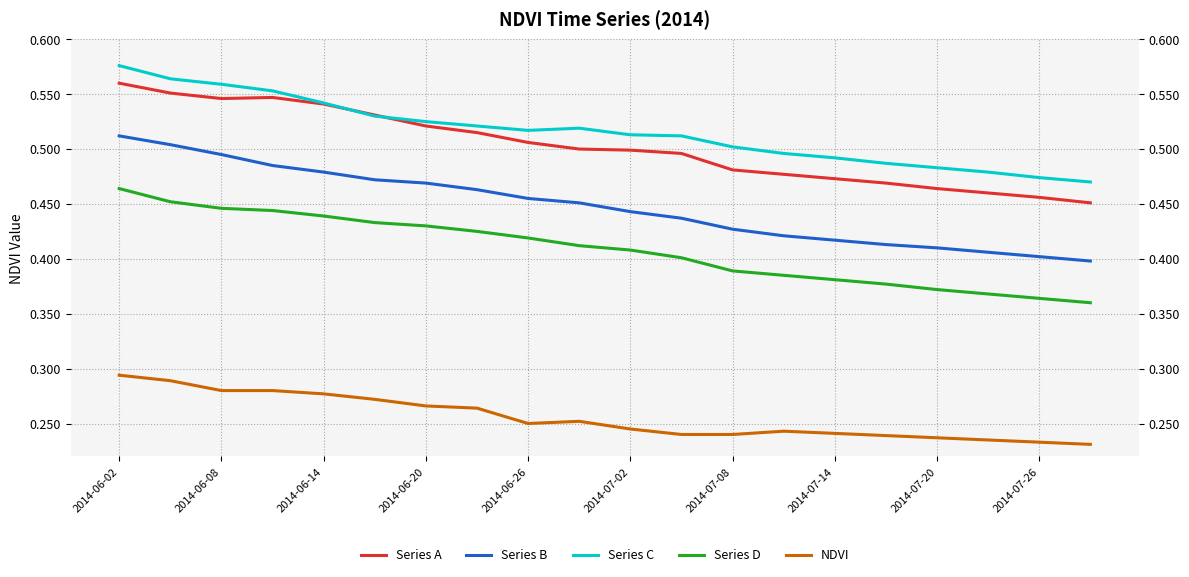

Rank the series at 19 from lowest to highest value.

NDVI, Series D, Series B, Series A, Series C